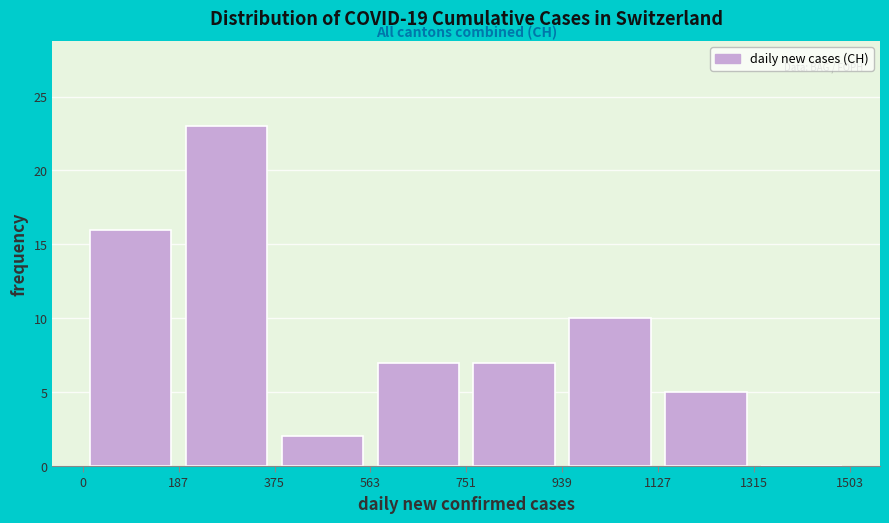

Reading left to right, transcribe this chart: for each bar, give the range it covers on the x-axis and its height. The values are not printed on the chart, so give them approximately, as read against the axis.

0 to 187: 16
187 to 375: 23
375 to 563: 2
563 to 751: 7
751 to 939: 7
939 to 1127: 10
1127 to 1315: 5
1315 to 1503: 0